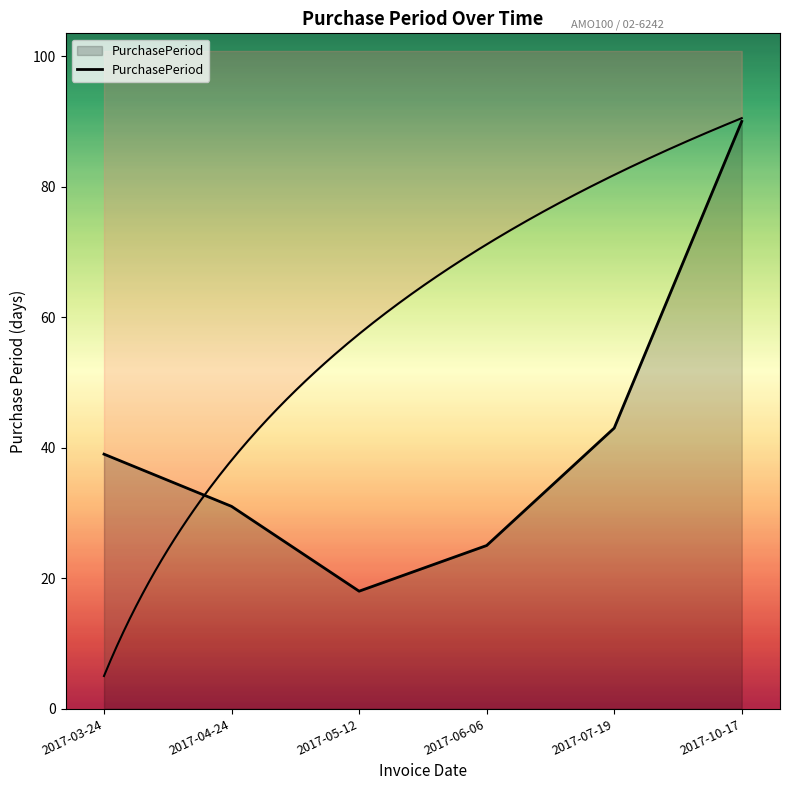

List the labels in order of value, largest first.

2017-10-17, 2017-07-19, 2017-03-24, 2017-04-24, 2017-06-06, 2017-05-12